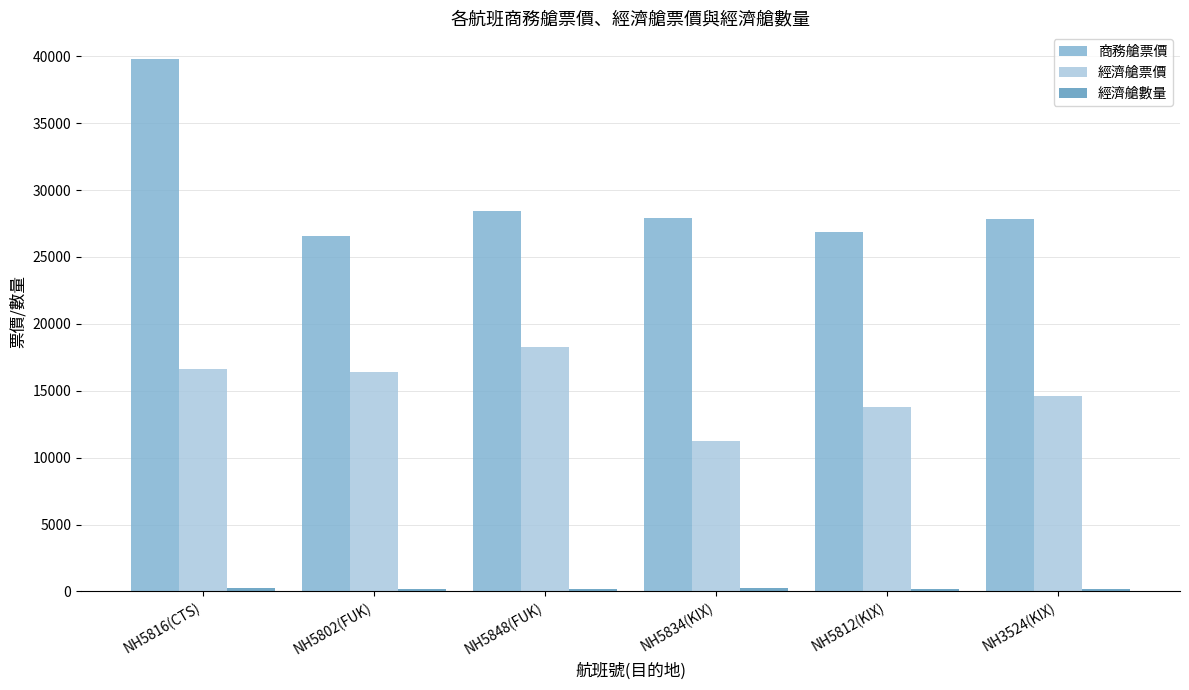

Which series changed the most between NH5802(FUK) and NH5812(KIX)?

經濟艙票價